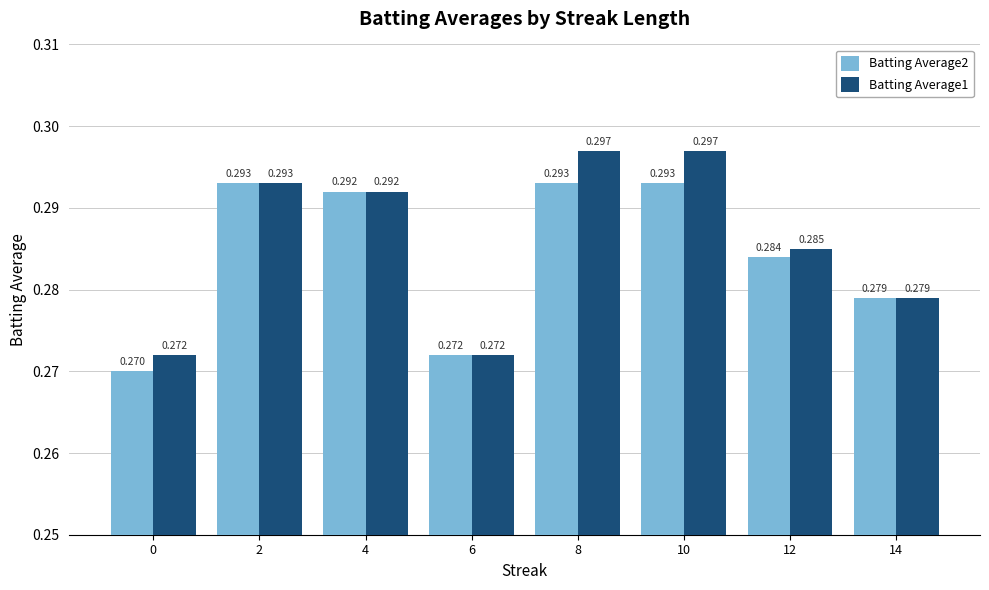

Is the value of Batting Average2 at 8 greater than the value of Batting Average1 at 14?

Yes